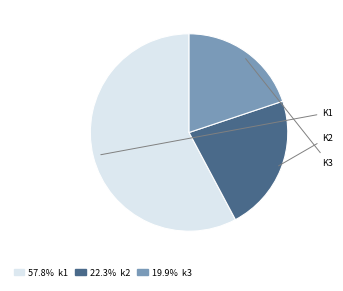

Is there any slice that represents more than half of the pie?

Yes